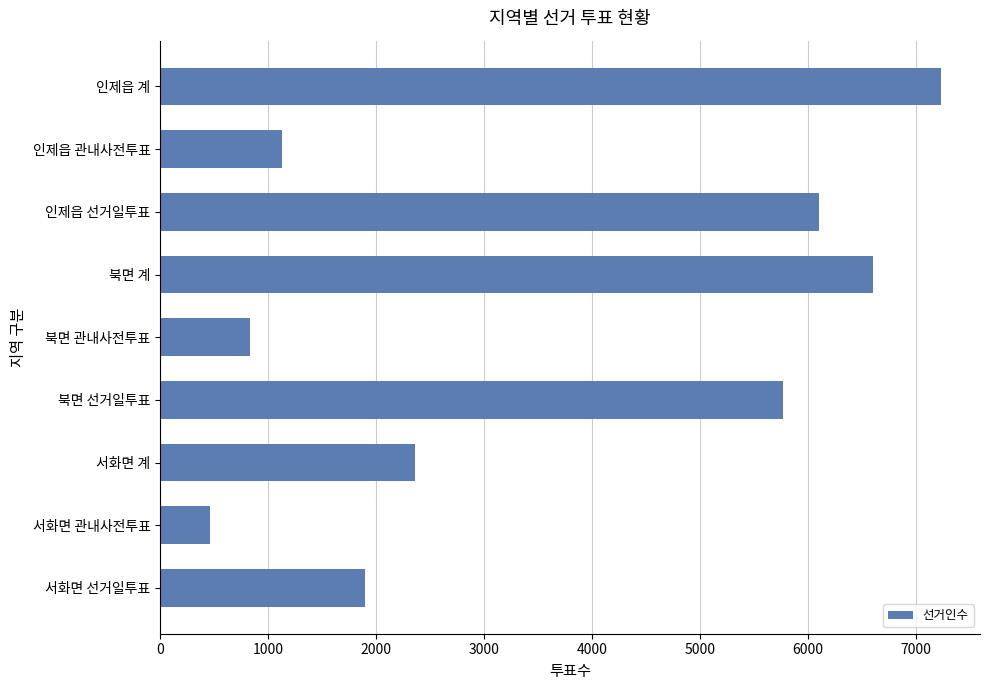

What is the average value?

3598